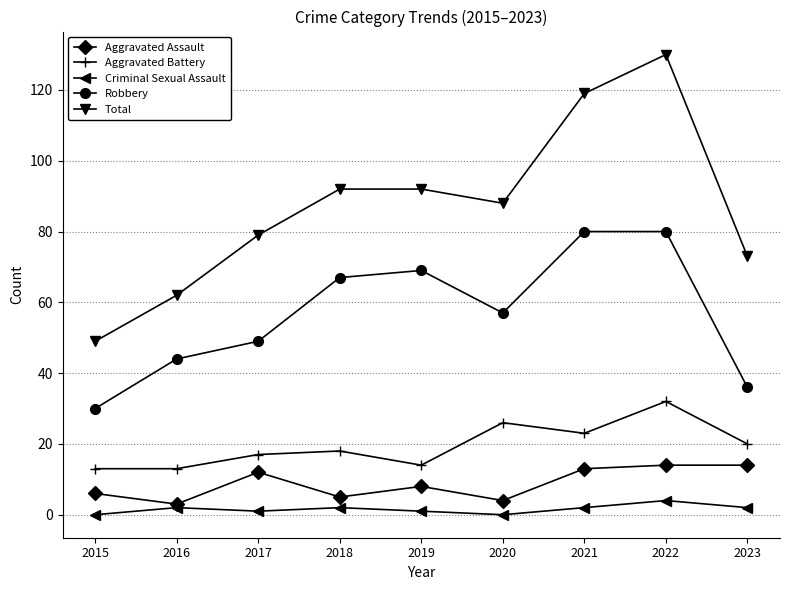

At how many categories does at least one series exceed 84?

5